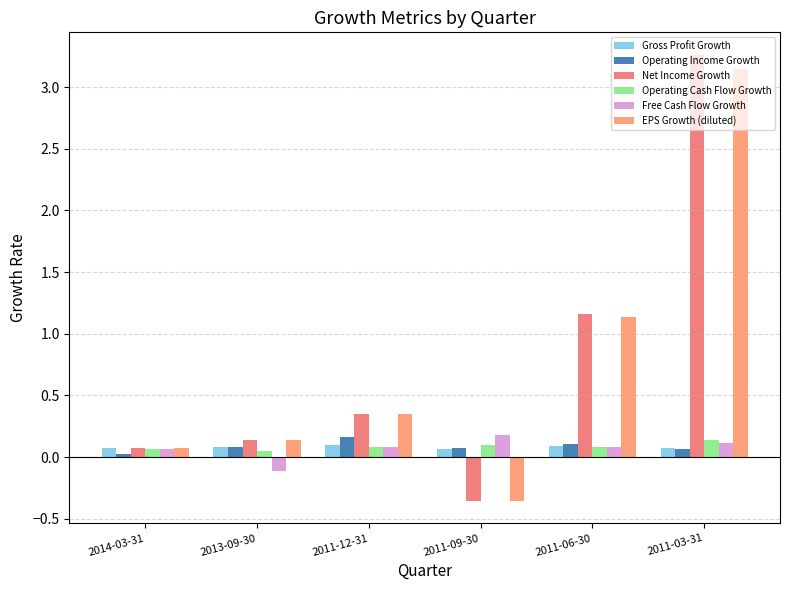

How many data points does each series have?

6